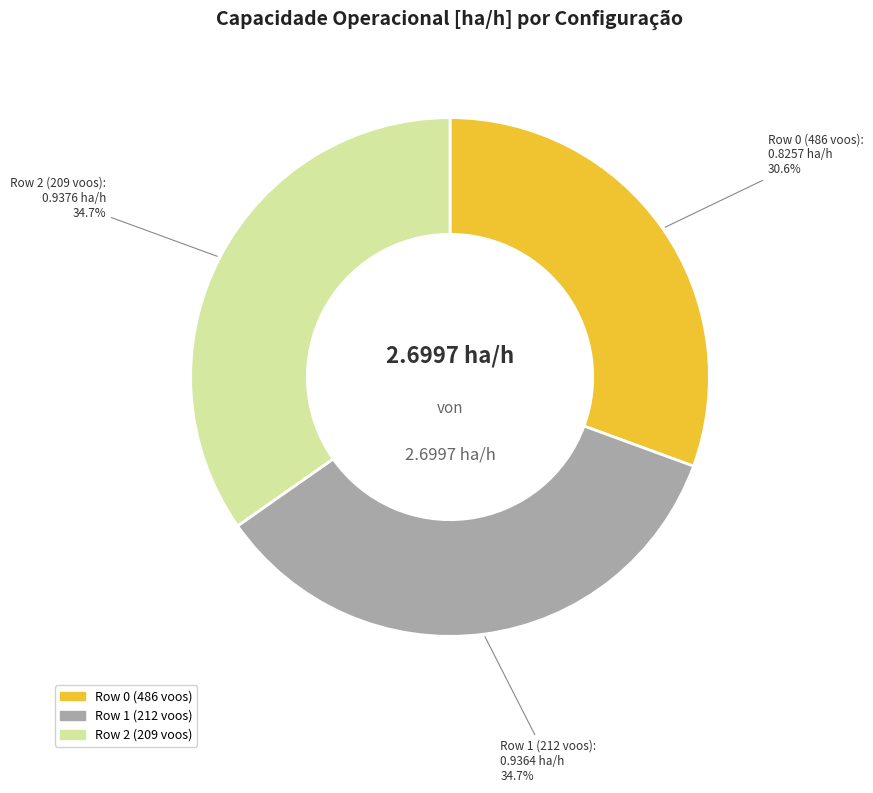

Does any single category account for the majority?

No